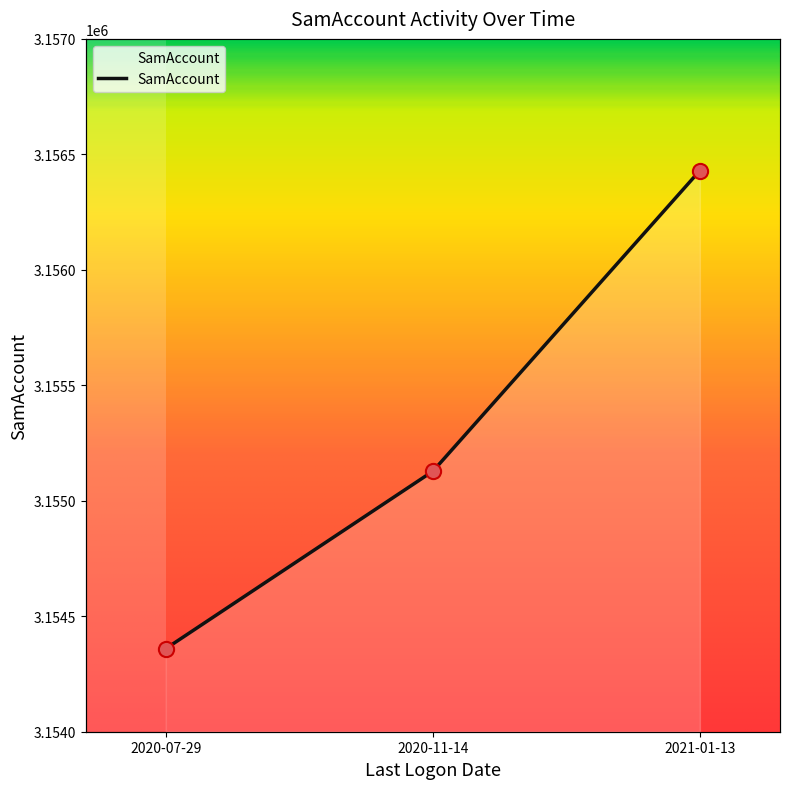

Which has a higher value, 2021-01-13 or 2020-07-29?

2021-01-13